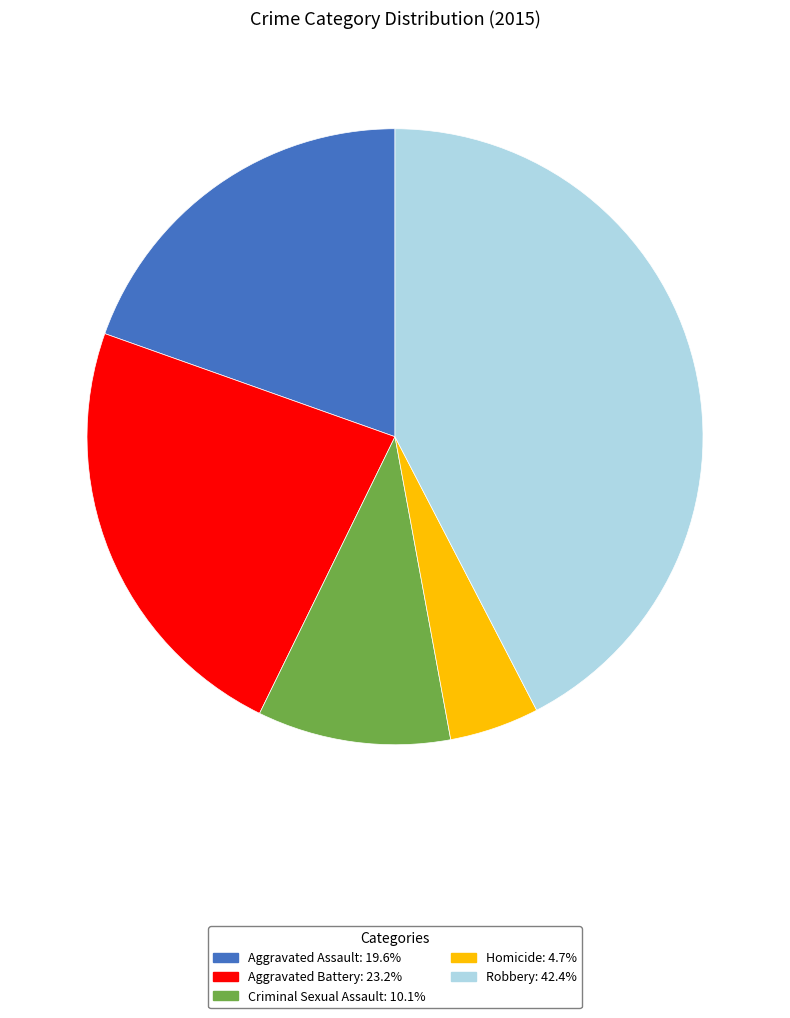

Does any single category account for the majority?

No